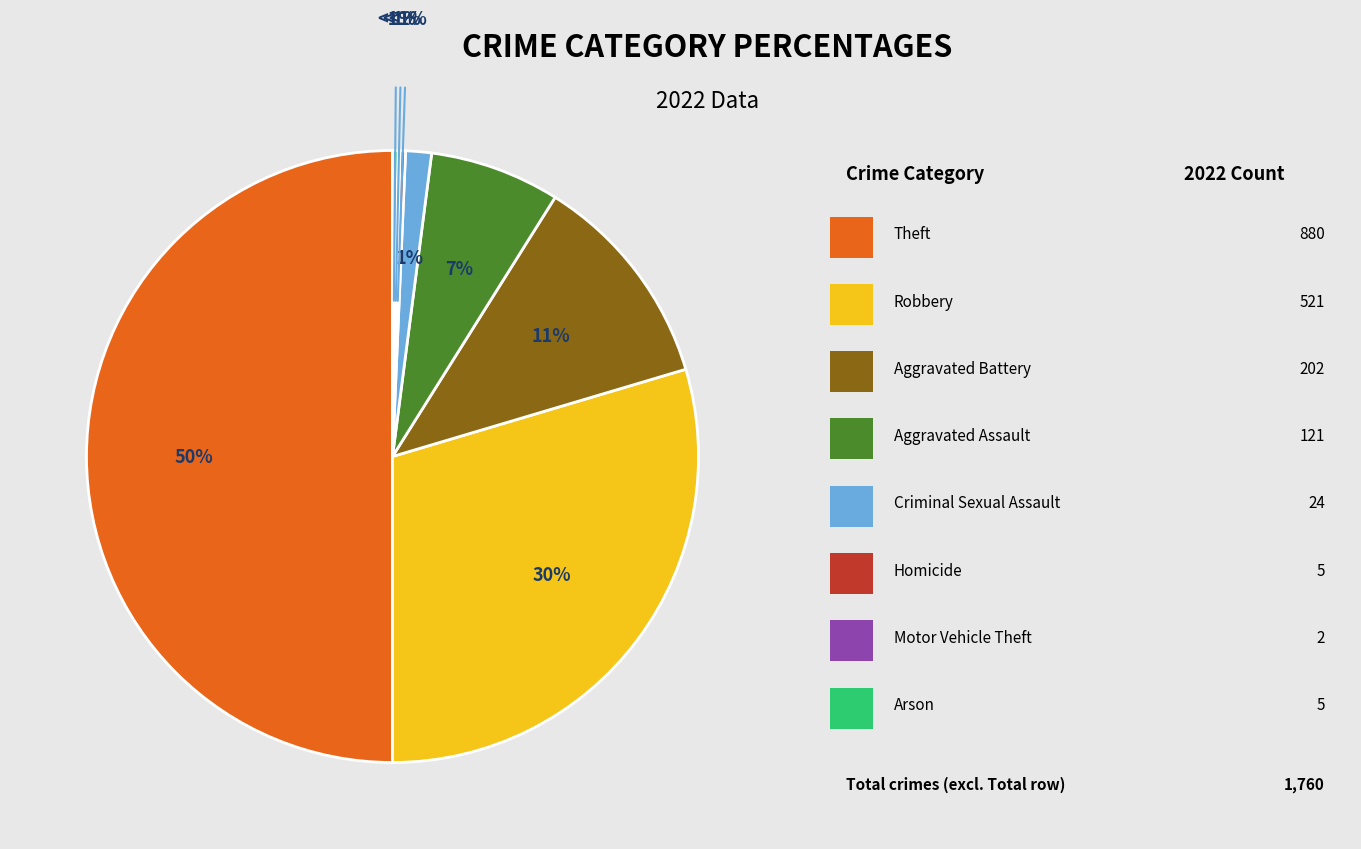

To the nearest percent, what is the average slice percentage?

12%